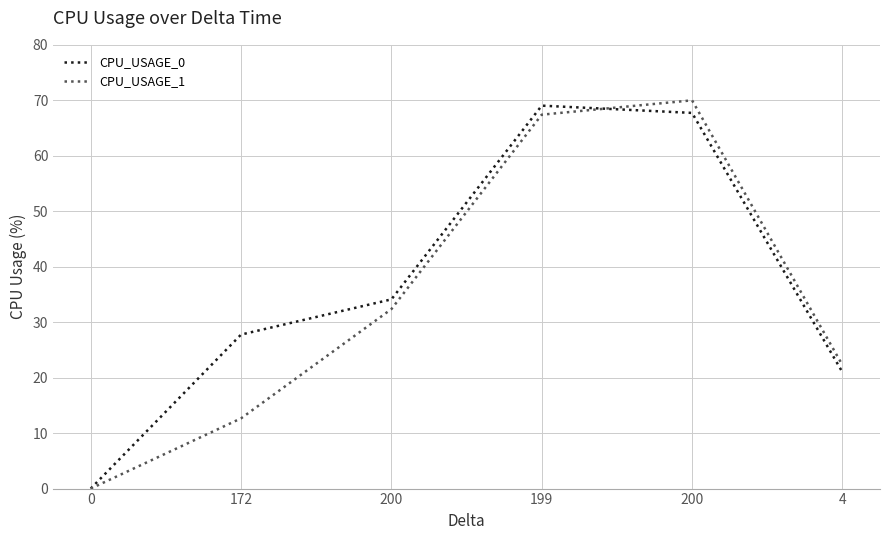

What is the difference between the highest and lowest values at 200?

1.8